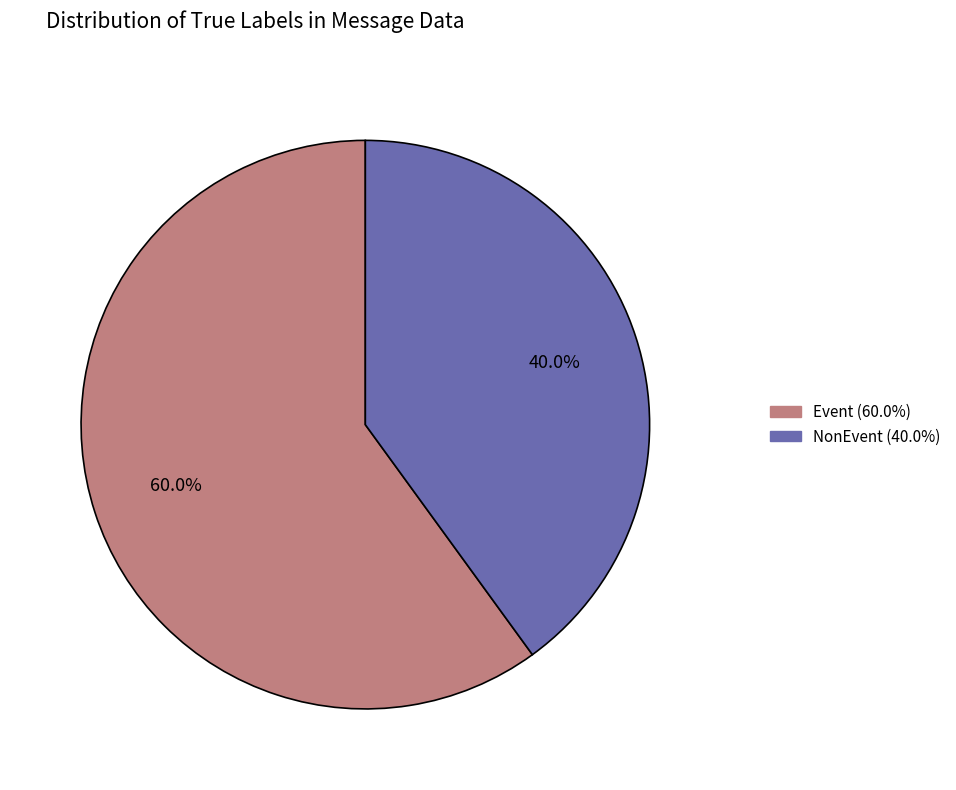

How many slices are in this pie chart?

2